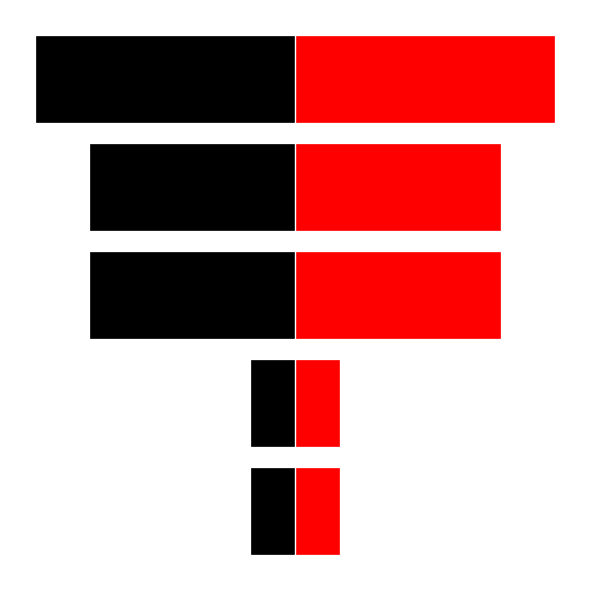

What is the value of the col_0 (right) bar at the 4th from the left?

879835